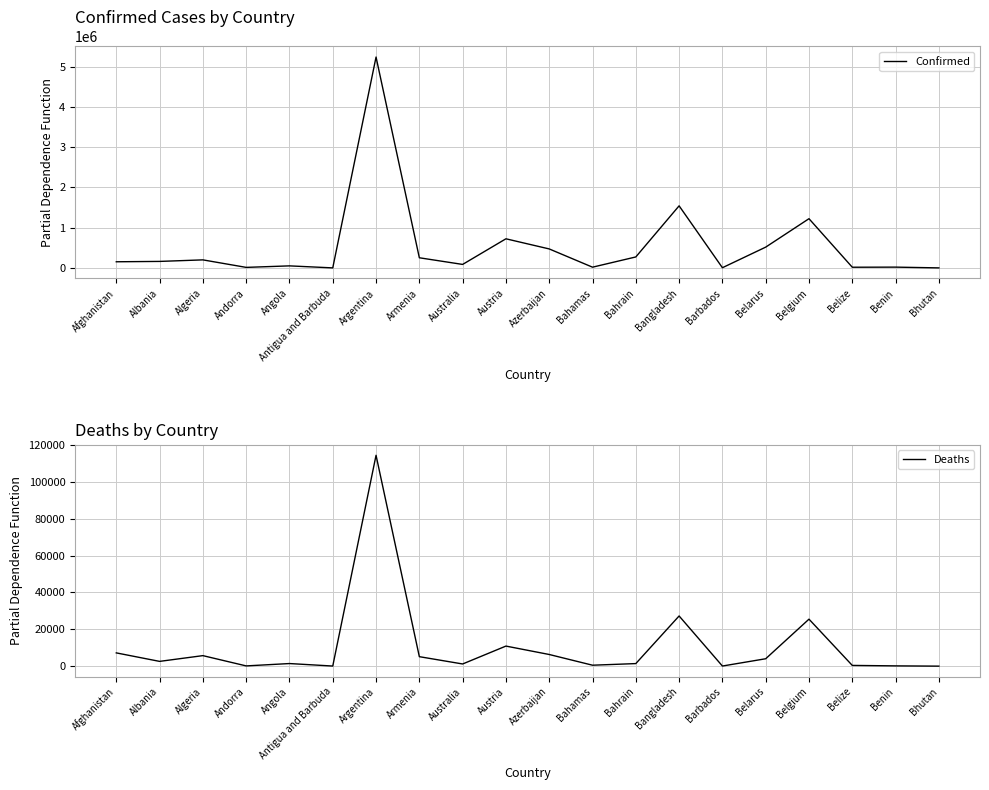

True or false: Confirmed and Deaths intersect in this chart.

False